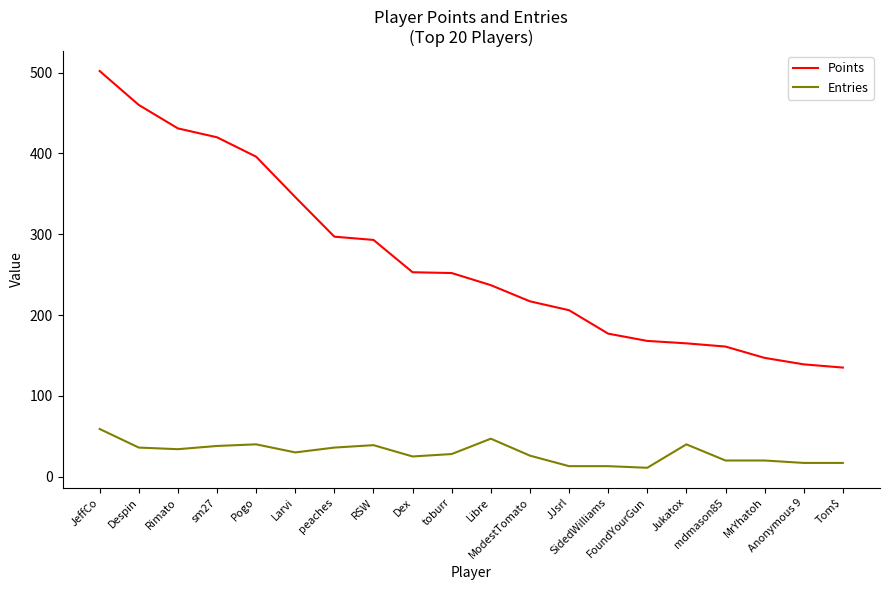

Which series changed the most between JJsrl and Anonymous 9?

Points